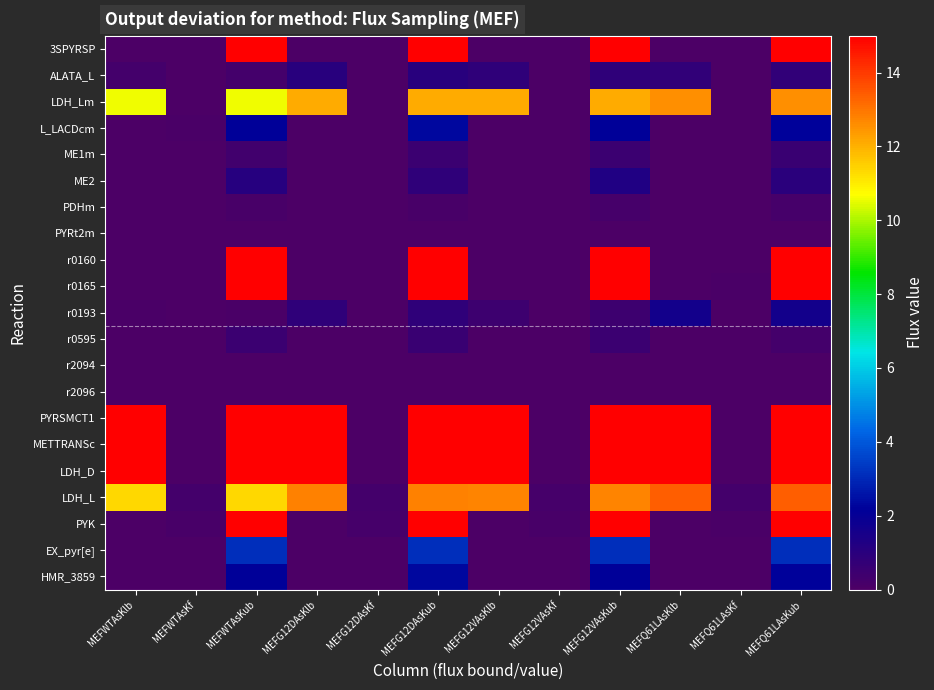

At how many categories does at least one series exceed 10?

8